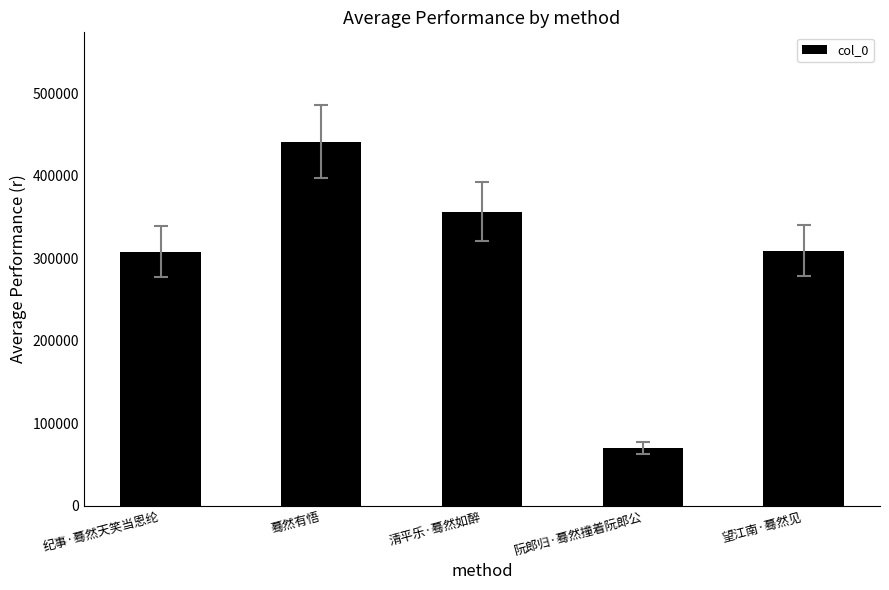

What is the label of the 2nd bar from the right?

阮郎归·蓦然撞着阮郎公